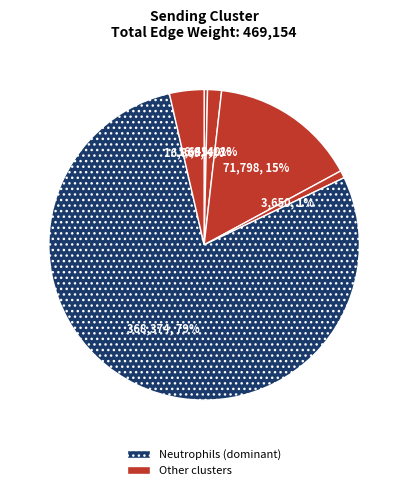

To the nearest percent, what is the difference between the largest and smallest slice percentages?

78%